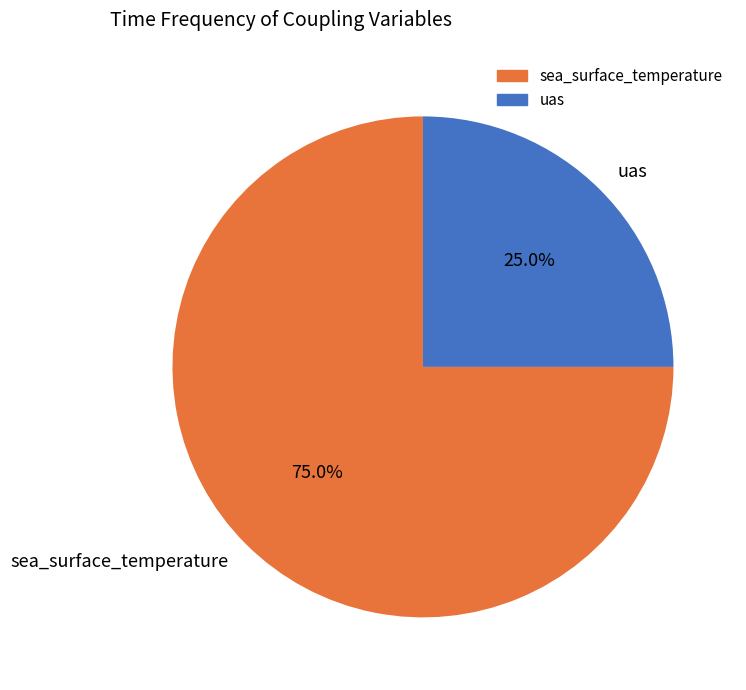

Is uas the majority of the pie?

No